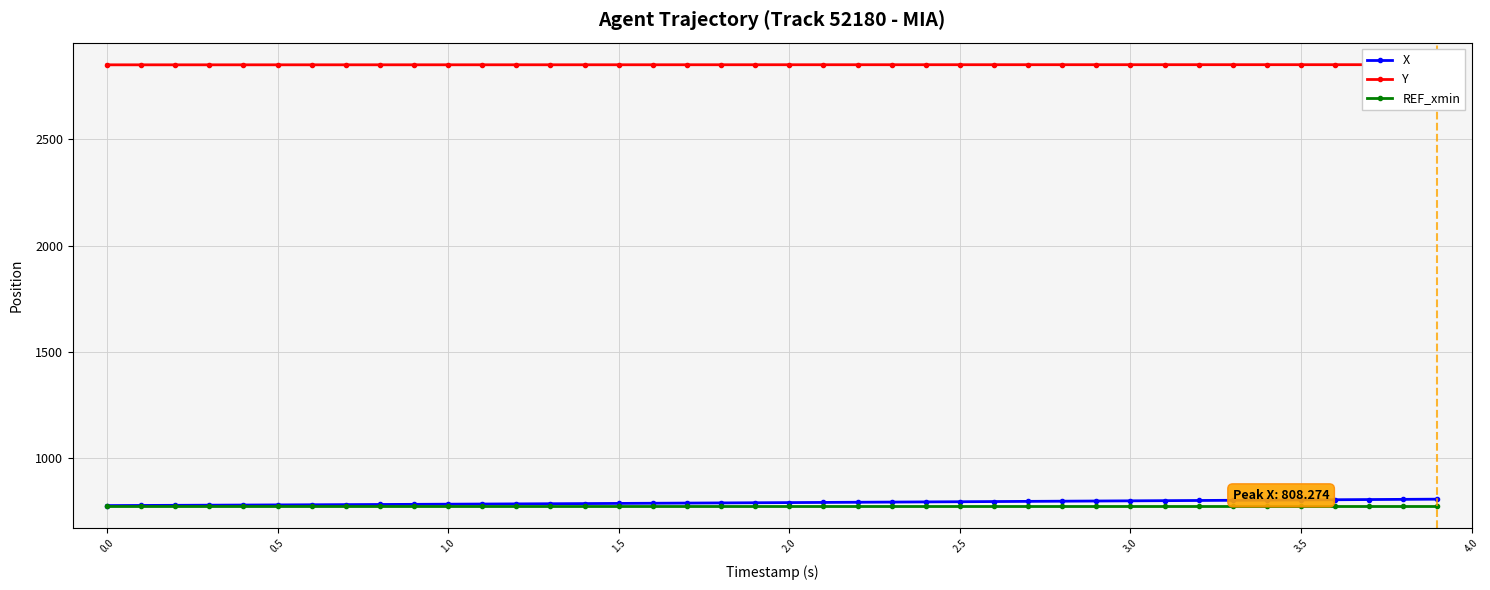

How many lines are shown in the chart?

3